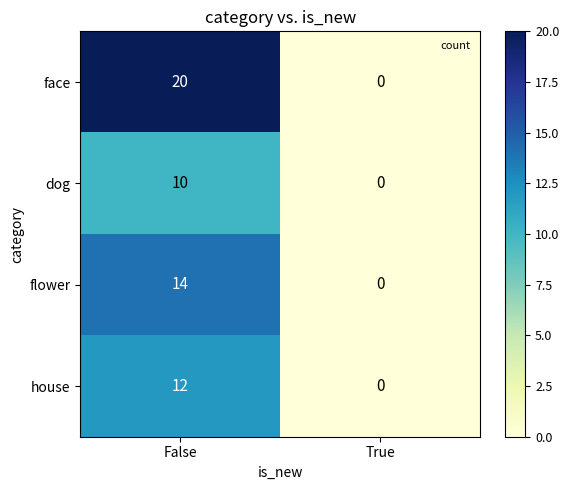

Is it true that house equals 12 at False?

True